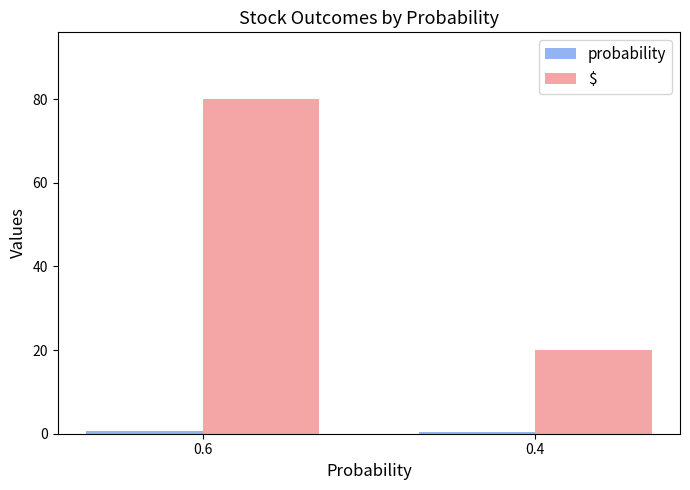

At which category is the sum across all series the highest?

0.6